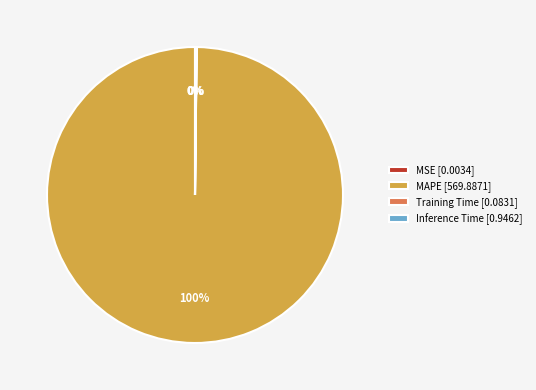

To the nearest percent, what is the average slice percentage?

25%